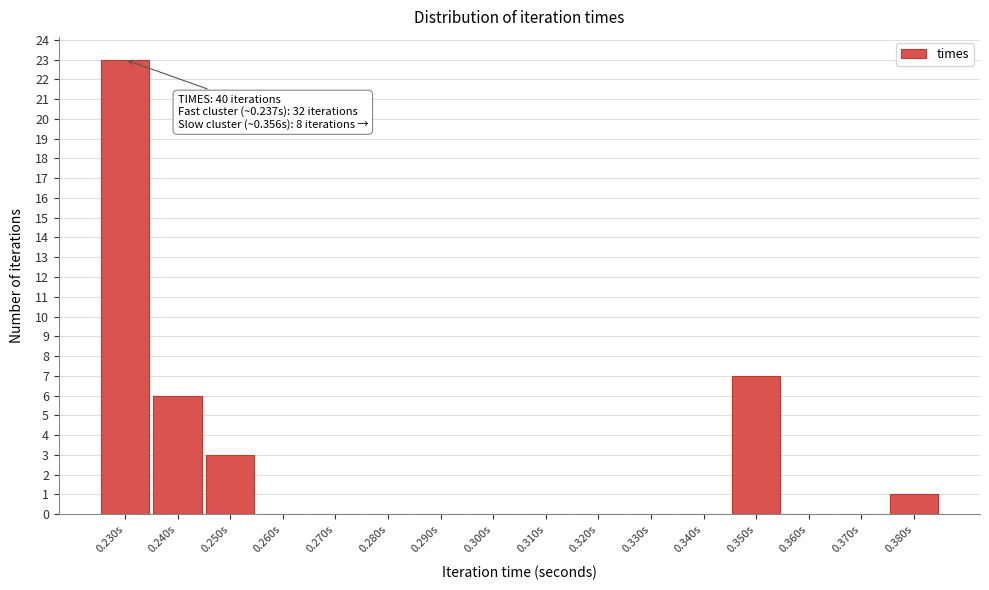

Reading right to left, list all the values displayed in this chart.

0.380s=1	0.370s=0	0.360s=0	0.350s=7	0.340s=0	0.330s=0	0.320s=0	0.310s=0	0.300s=0	0.290s=0	0.280s=0	0.270s=0	0.260s=0	0.250s=3	0.240s=6	0.230s=23